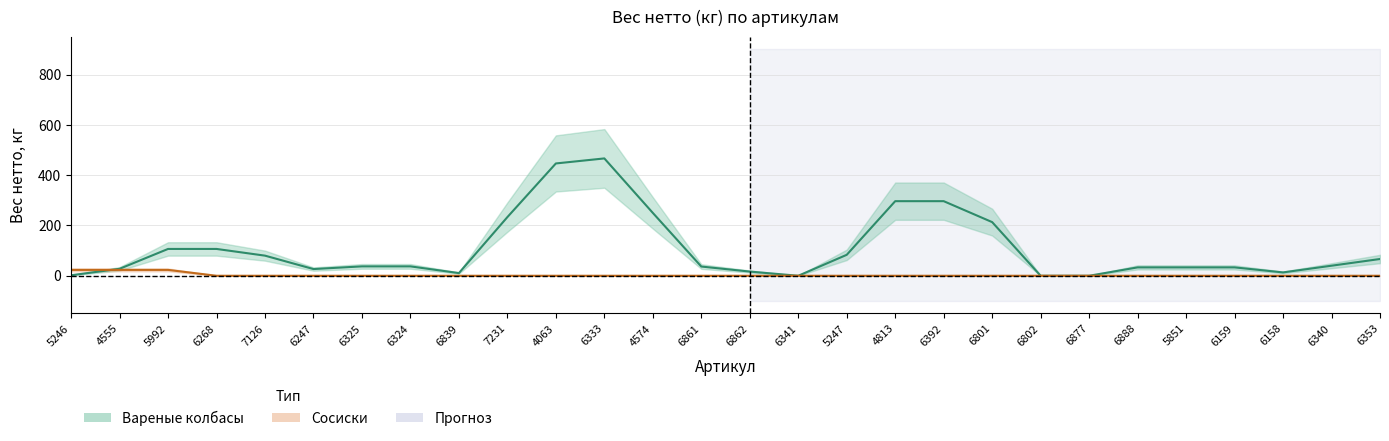

Reading left to right, what are all the values shown in this chart?

Вареные колбасы: 5246=2.0	4555=27.7	5992=106.7	6268=106.7	7126=80.0	6247=26.7	6325=37.3	6324=37.3	6839=10.7	7231=233.3	4063=446.7	6333=466.7	4574=250.0	6861=36.7	6862=16.7	6341=0.0	5247=83.3	4813=296.7	6392=296.7	6801=213.3	6802=0.0	6877=0.0	6888=33.3	5851=33.3	6159=33.3	6158=13.3	6340=40.0	6353=66.7
Сосиски: 5246=23.3	4555=23.3	5992=23.3	6268=0.0	7126=0.0	6247=0.0	6325=0.0	6324=0.0	6839=0.0	7231=0.0	4063=0.0	6333=0.0	4574=0.0	6861=0.0	6862=0.0	6341=0.0	5247=0.0	4813=0.0	6392=0.0	6801=0.0	6802=0.0	6877=0.0	6888=0.0	5851=0.0	6159=0.0	6158=0.0	6340=0.0	6353=0.0